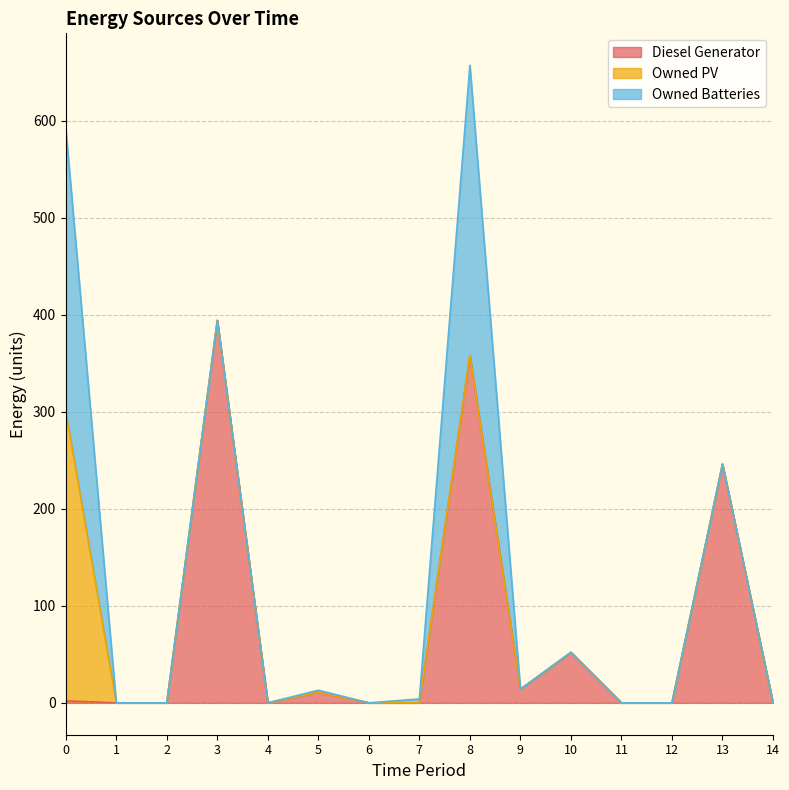

Reading right to left, extract all data points from this chart.

Diesel Generator: 14=0	13=246	12=0	11=0	10=52	9=14	8=358	7=0	6=0	5=11	4=0	3=394	2=0	1=0	0=2
Owned PV: 14=0	13=0	12=0	11=0	10=0	9=0	8=0	7=0	6=0	5=0	4=0	3=0	2=0	1=0	0=298
Owned Batteries: 14=0	13=0	12=0	11=0	10=0	9=0	8=299	7=4	6=0	5=2	4=0	3=0	2=0	1=0	0=292